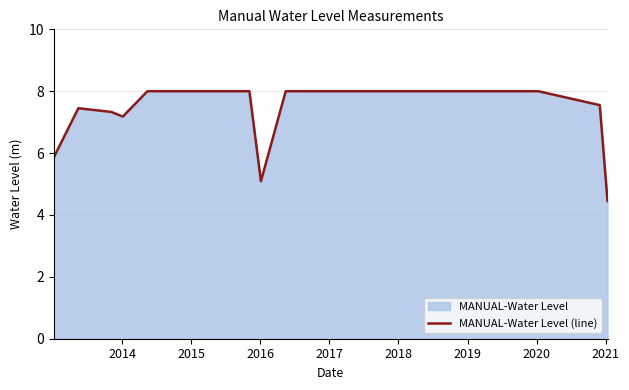

What is the greatest value displayed?

8.0